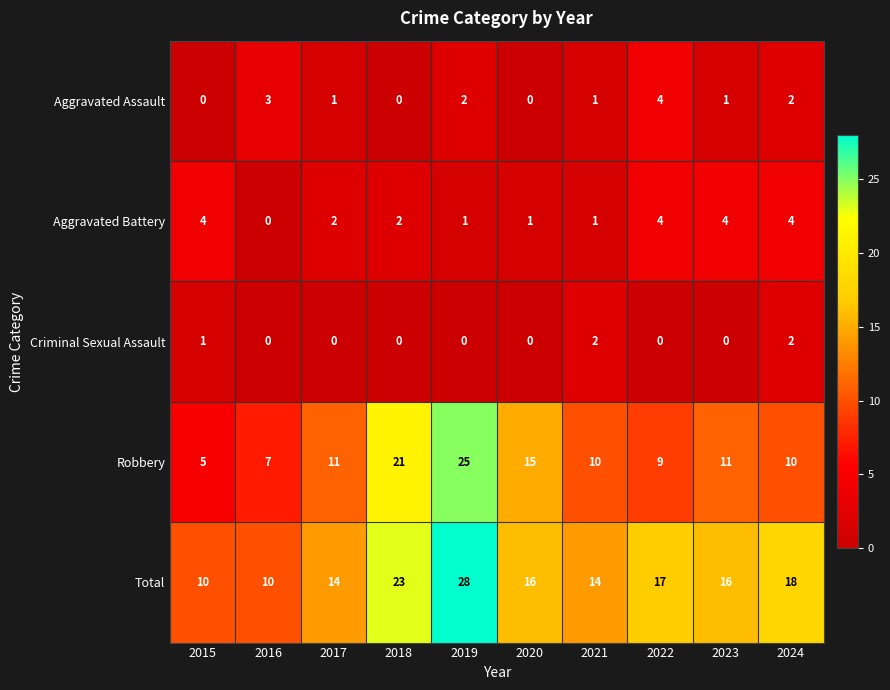

At which label does Total reach its peak?

2019